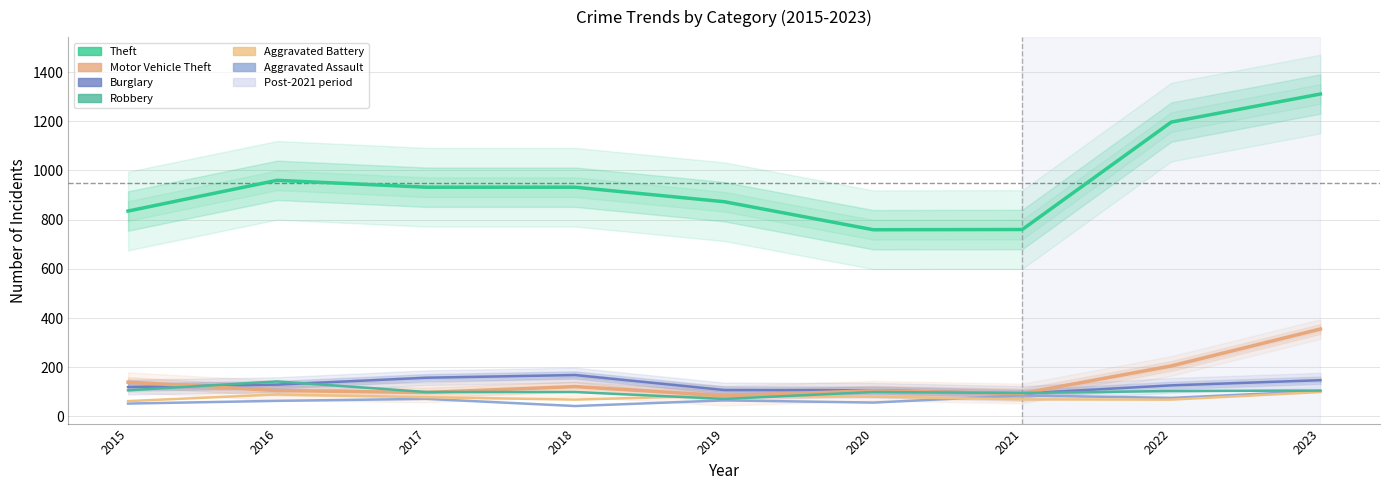

Rank the series at 2019 from lowest to highest value.

Aggravated Assault, Robbery, Motor Vehicle Theft, Aggravated Battery, Burglary, Theft